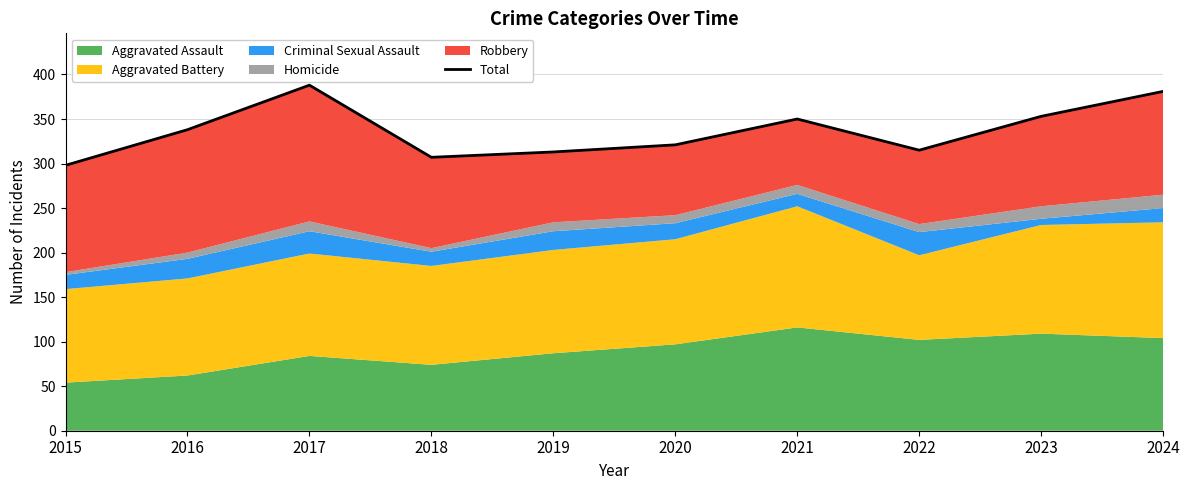

How many data points does each series have?

10